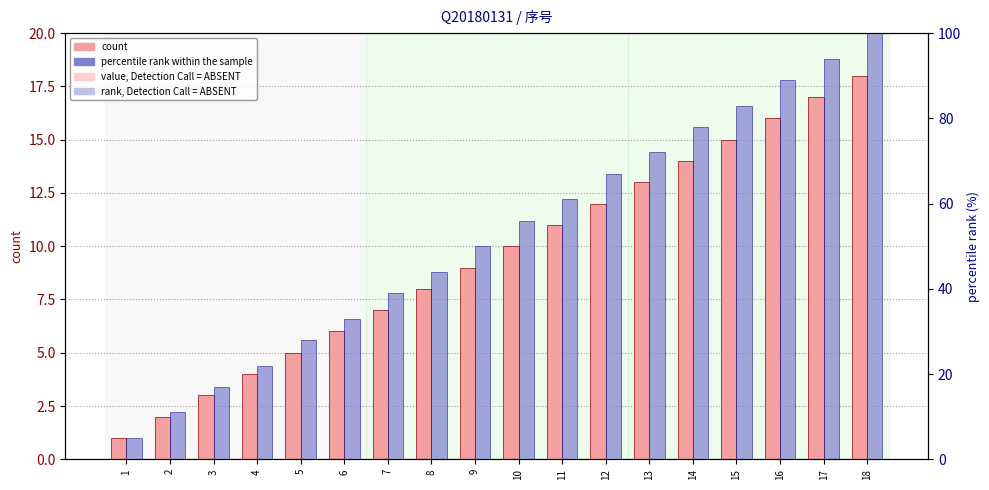

The value of percentile rank within the sample at 10 is 56. True or false?

True